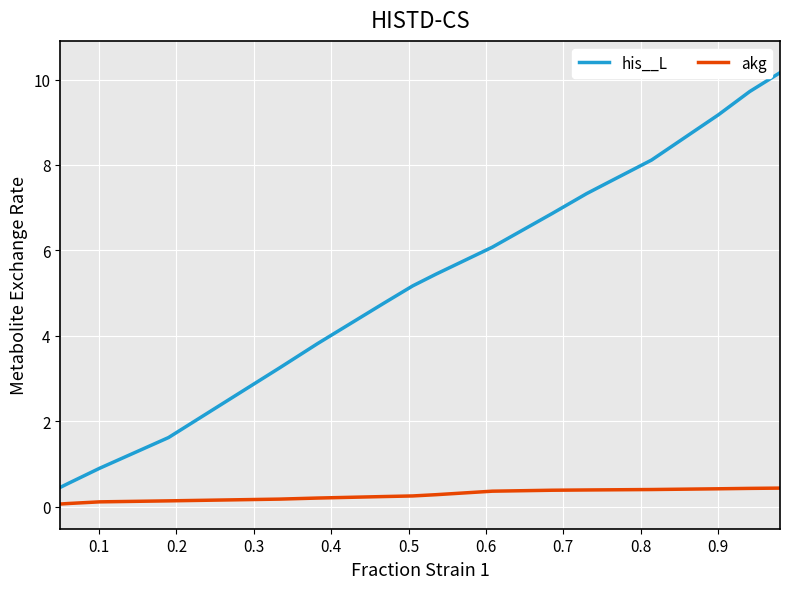

What is the average value of the his__L series?

5.1